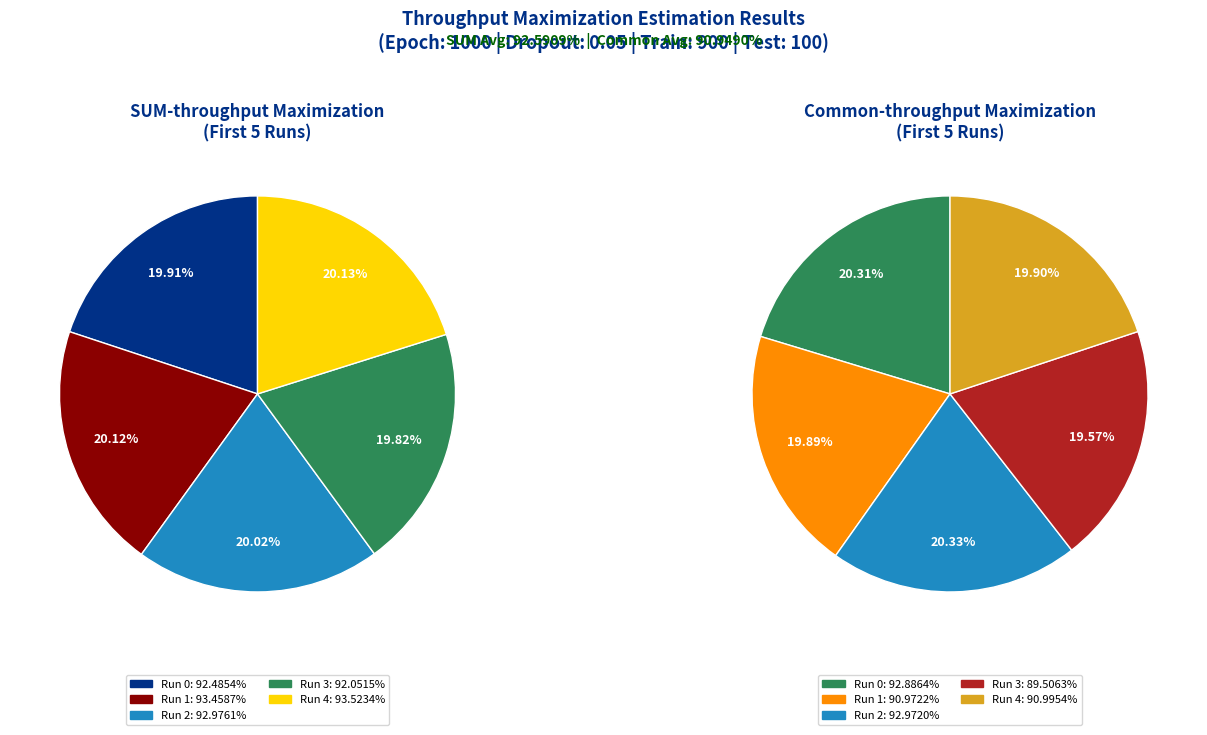

Does 11 account for over 50% of the chart?

No